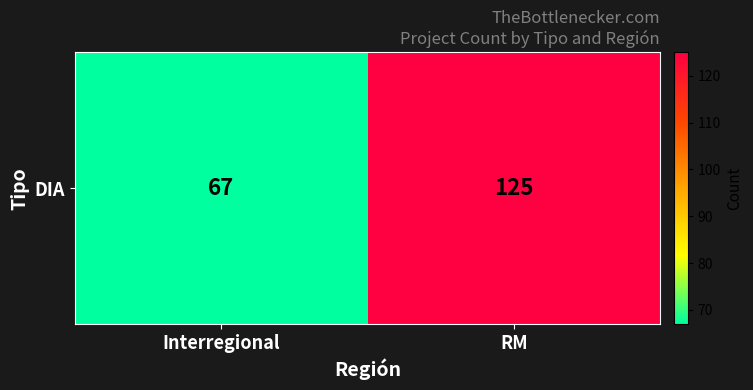

Read the value at Interregional, to the nearest 10.

70